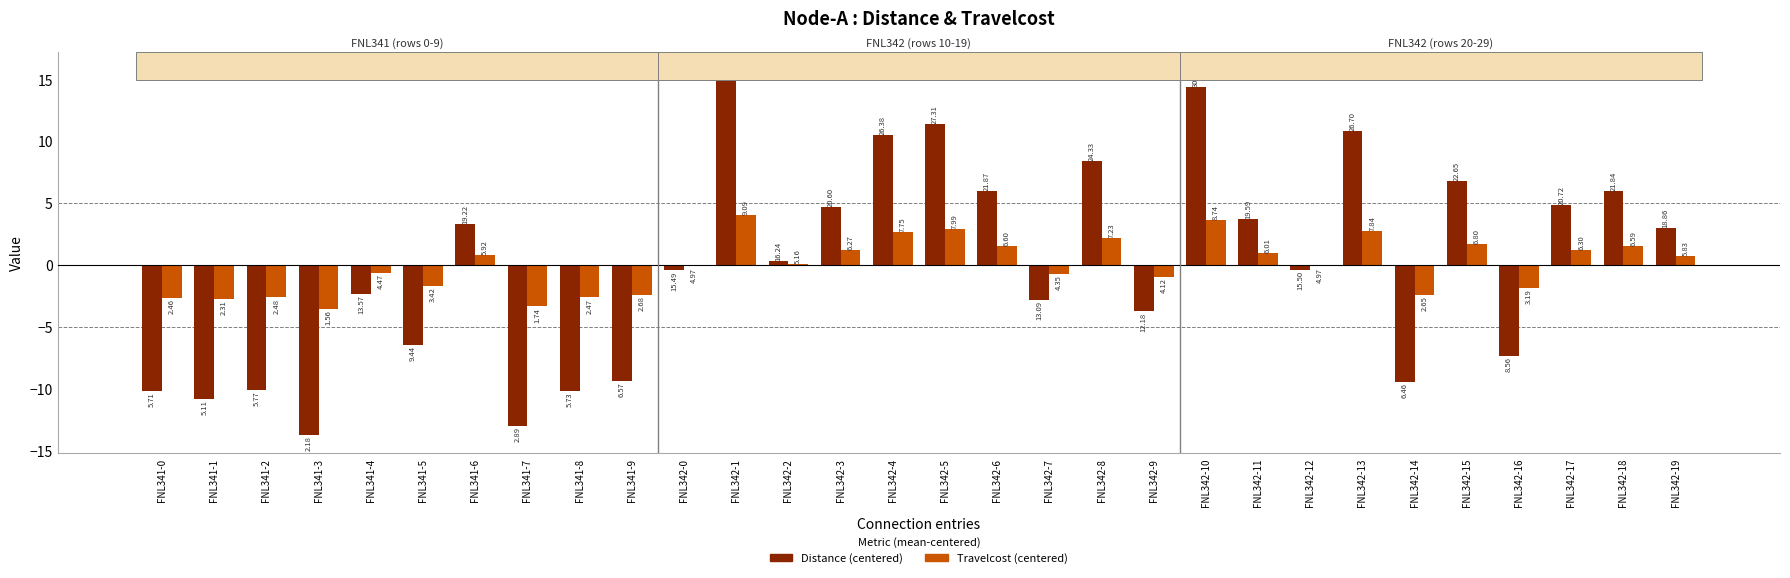

What are all the series names shown in the legend?

Distance (centered), Travelcost (centered)